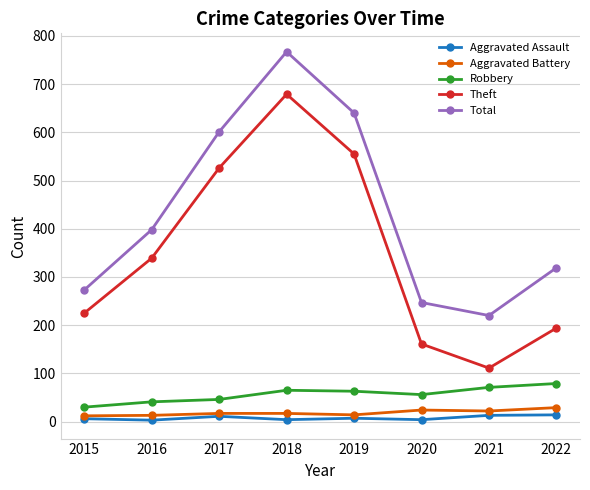

Between 2016 and 2021, which series saw the biggest shift?

Theft